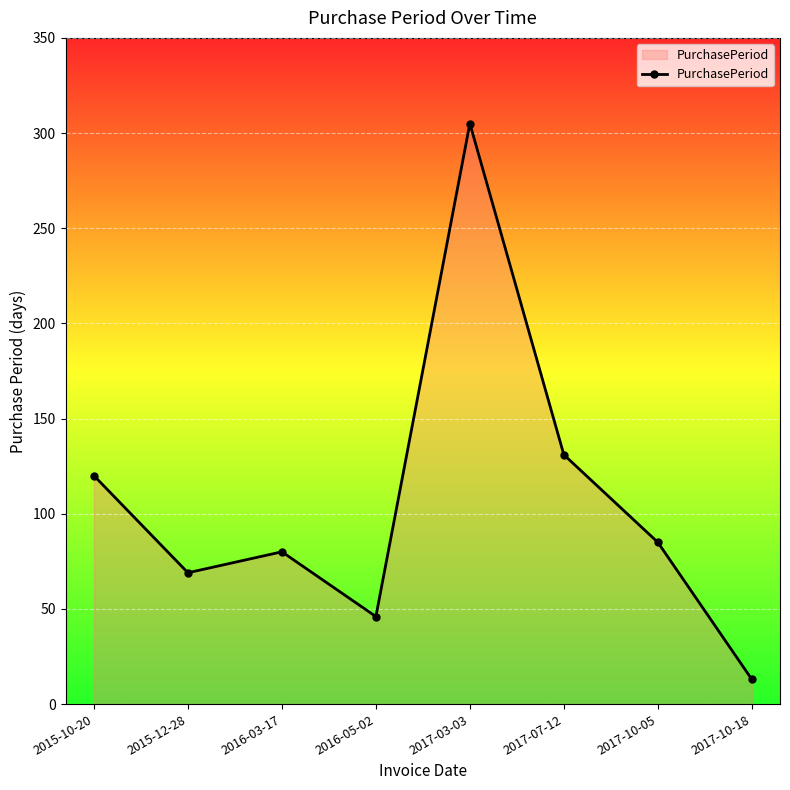

How many distinct data groups are displayed?

1